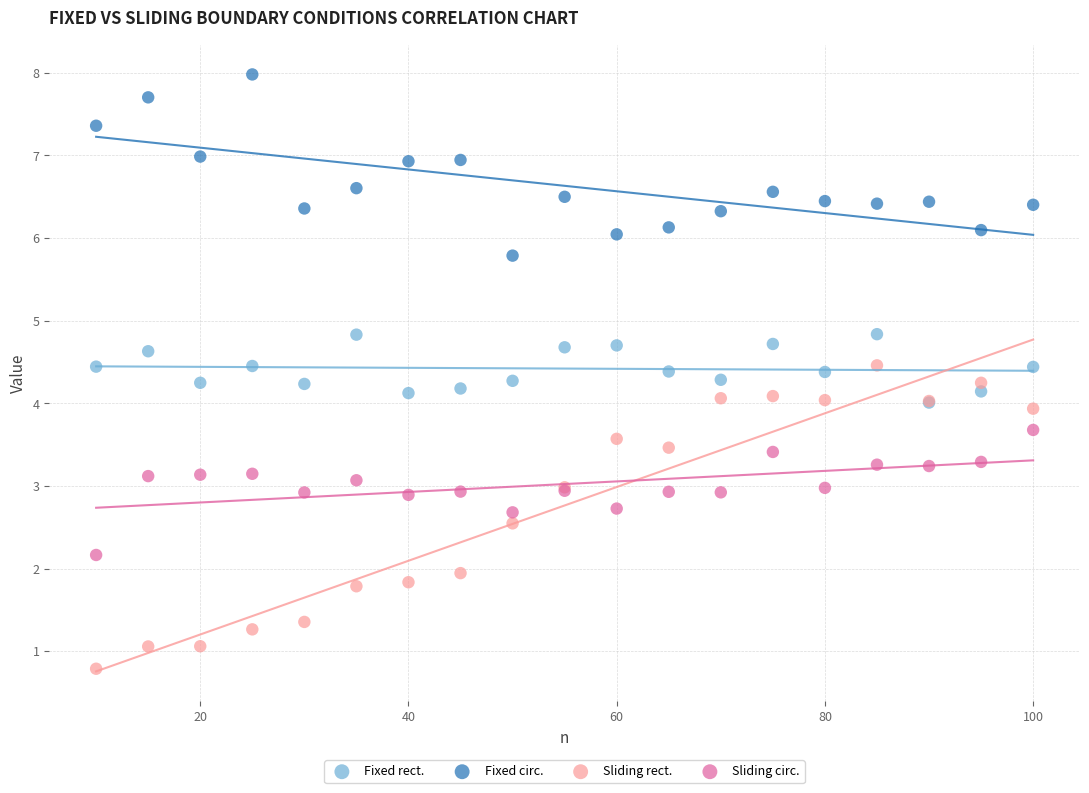

Which series contains the lowest Y value?

Sliding rect.